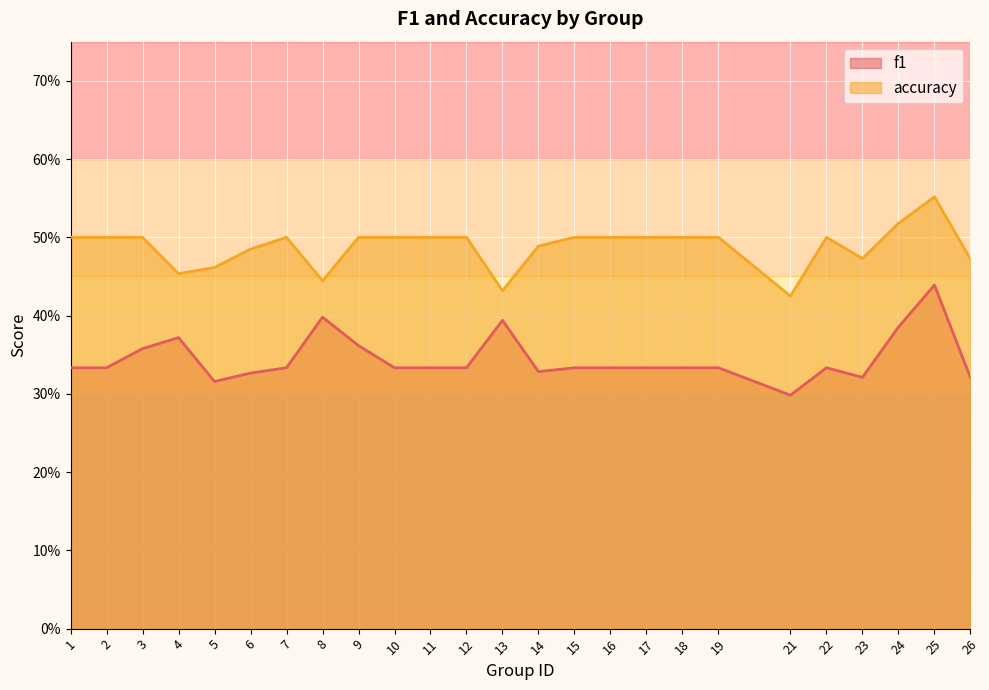

Rank the series by their average value, from highest to lowest.

accuracy, f1